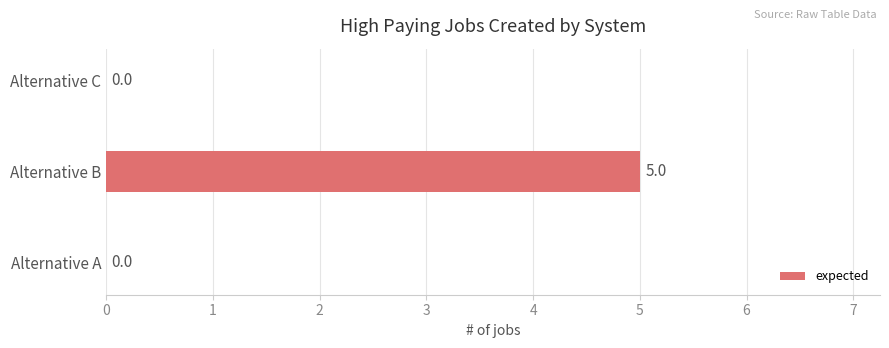

At which category does the chart reach its peak across all series?

Alternative B